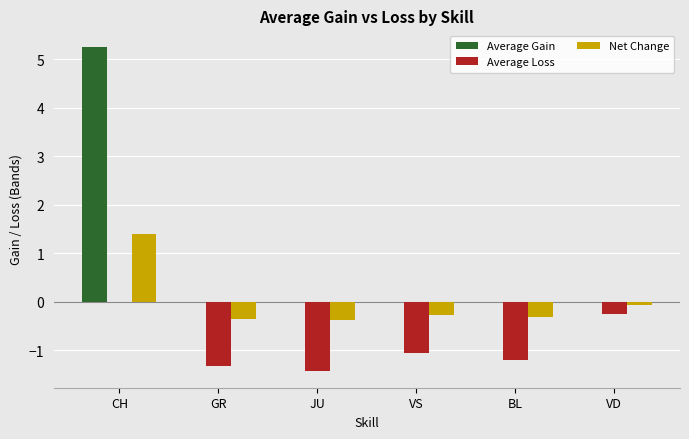

Read the Net Change value at BL.

-0.3